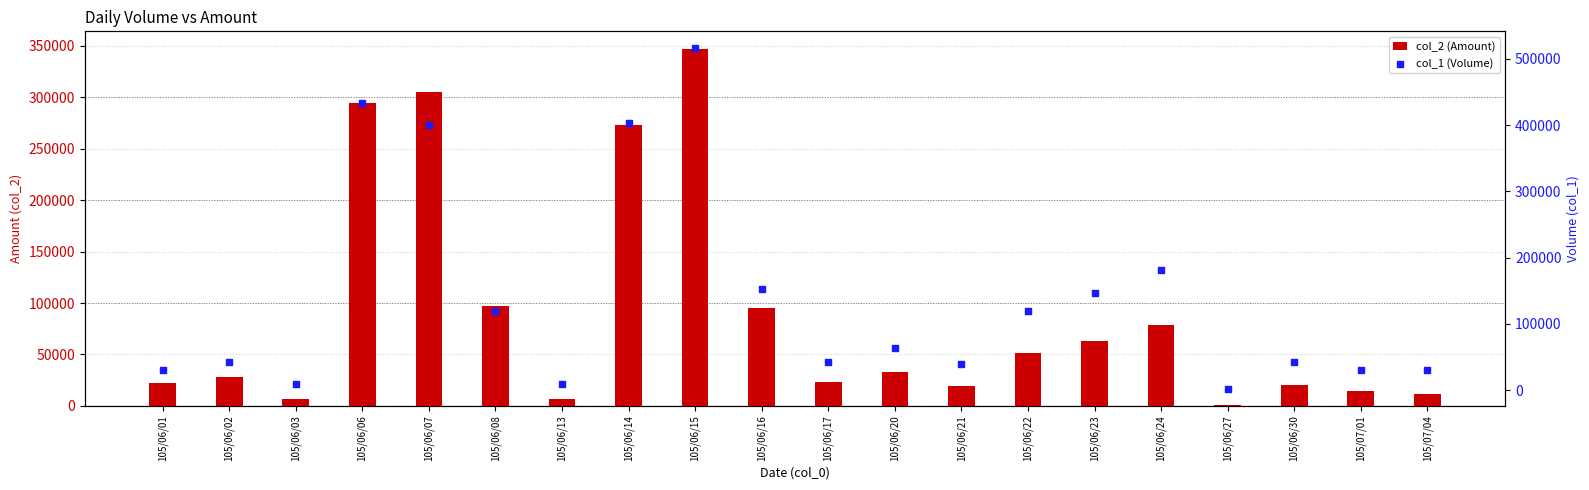

Is the value of col_1 (Volume) at 105/06/24 greater than the value of col_2 (Amount) at 105/06/30?

Yes